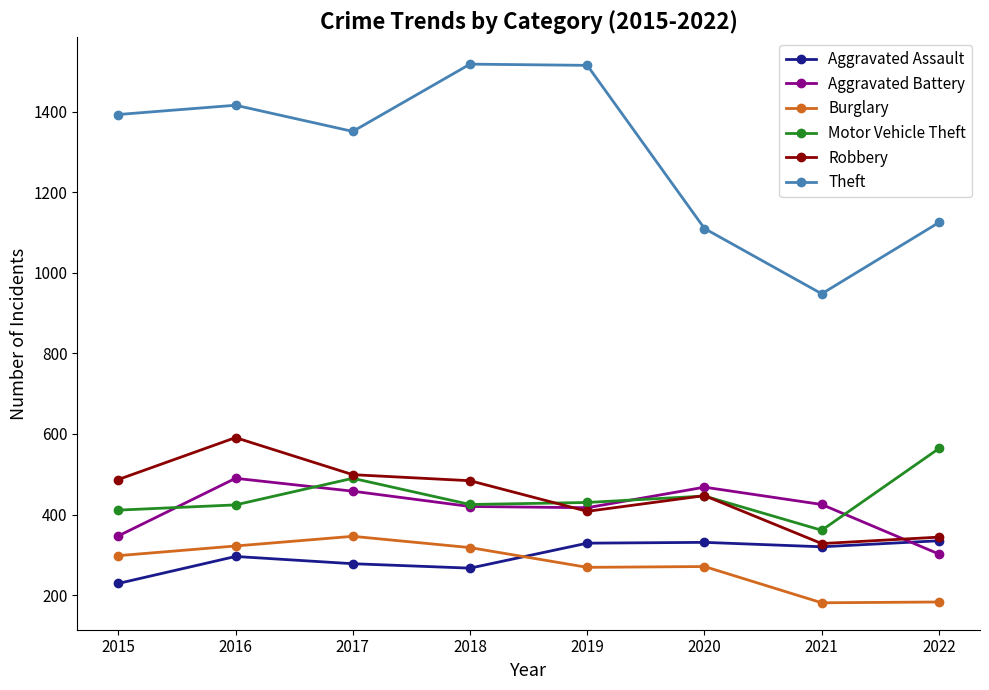

Between 2017 and 2020, which series saw the biggest shift?

Theft